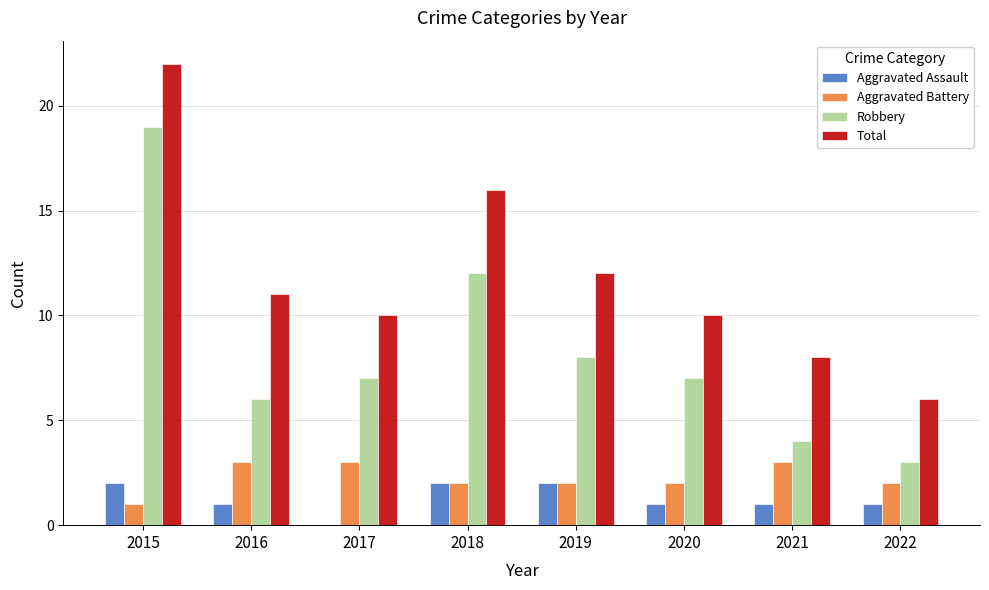

What is the approximate value of Total at 2020?

10